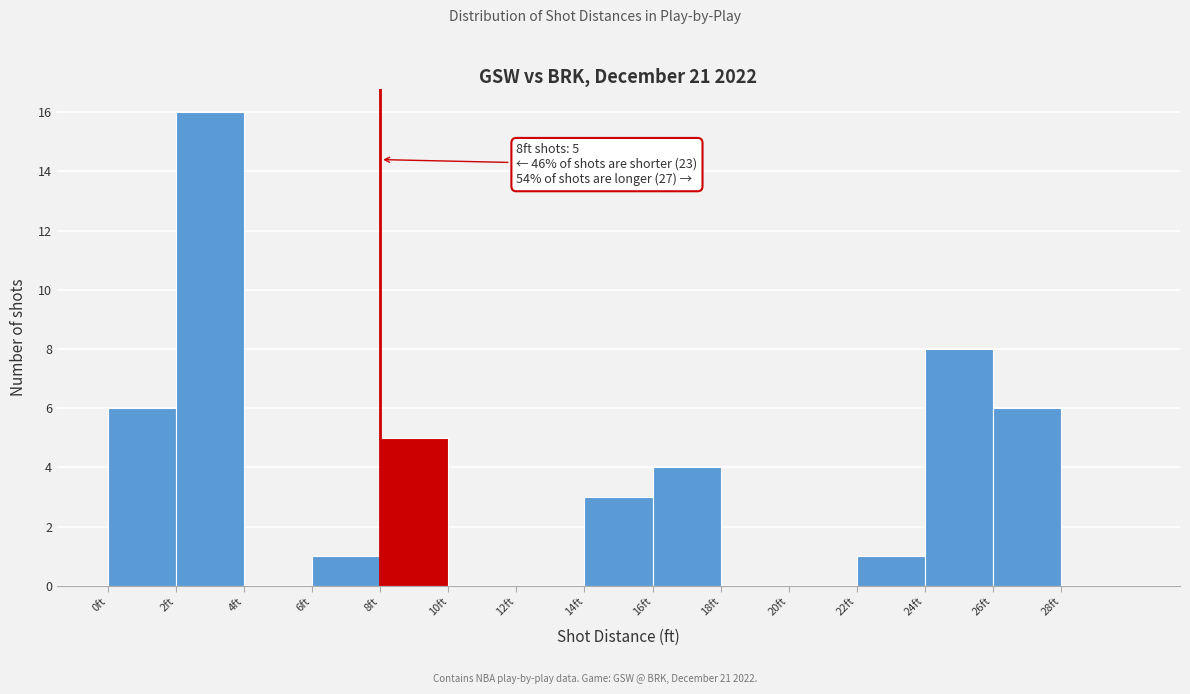

Over which range of the x-axis is the bar tallest?

2 to 4